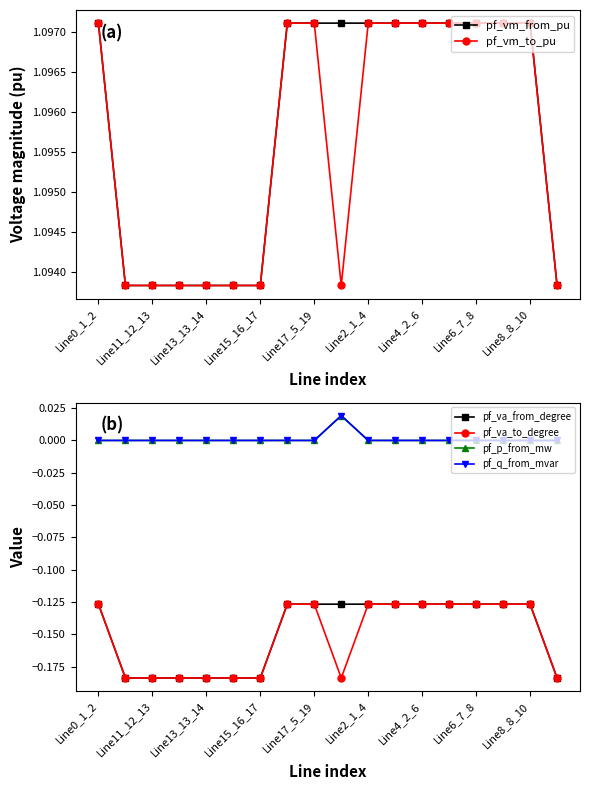

What is the label of the 1st point from the left?

Line0_1_2